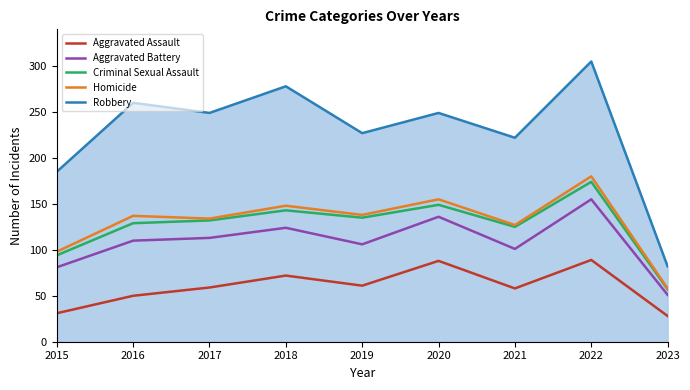

How many values in the Robbery series are below 249?

4